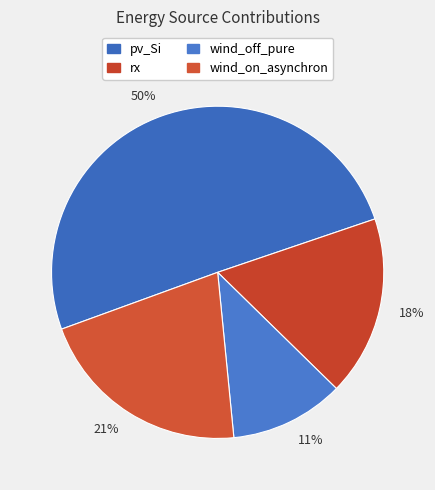

Rank the categories by value from highest to lowest.

50%, 21%, 18%, 11%